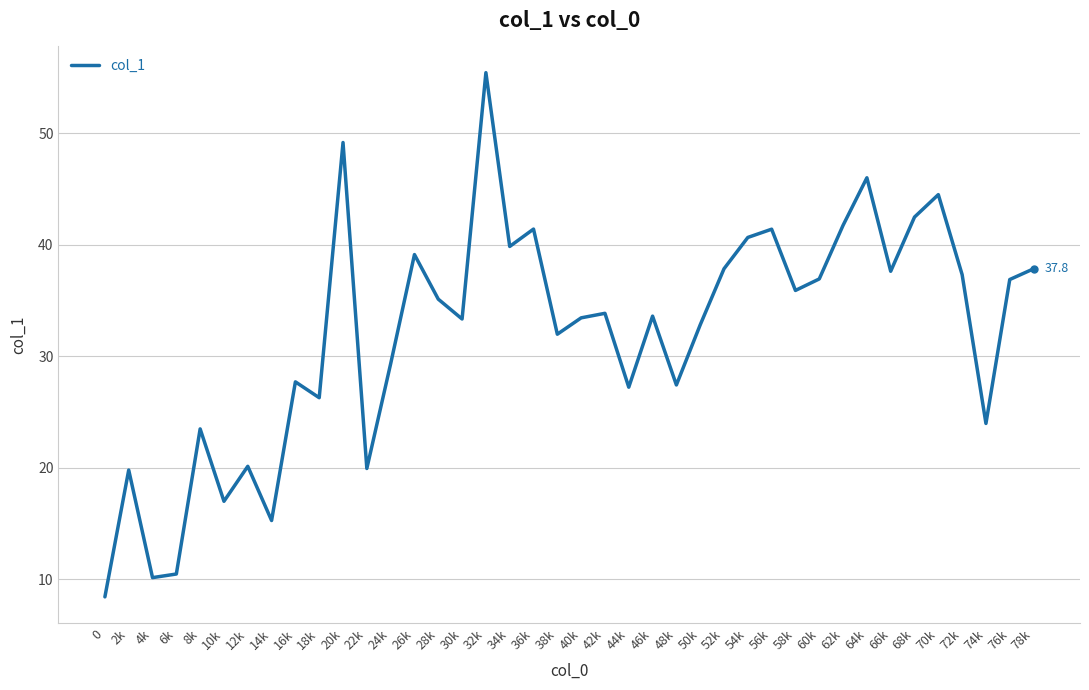

What is the difference between the maximum and minimum values?

47.0